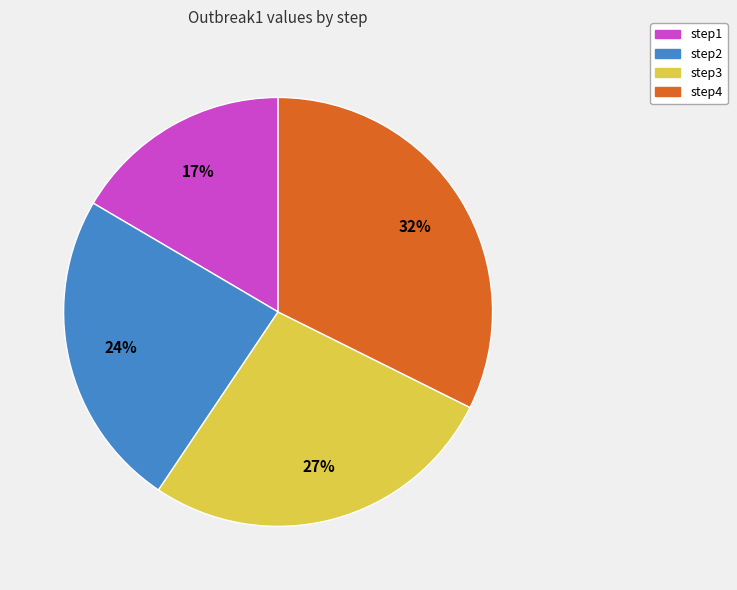

What percentage is the step4 slice, to the nearest percent?

32%